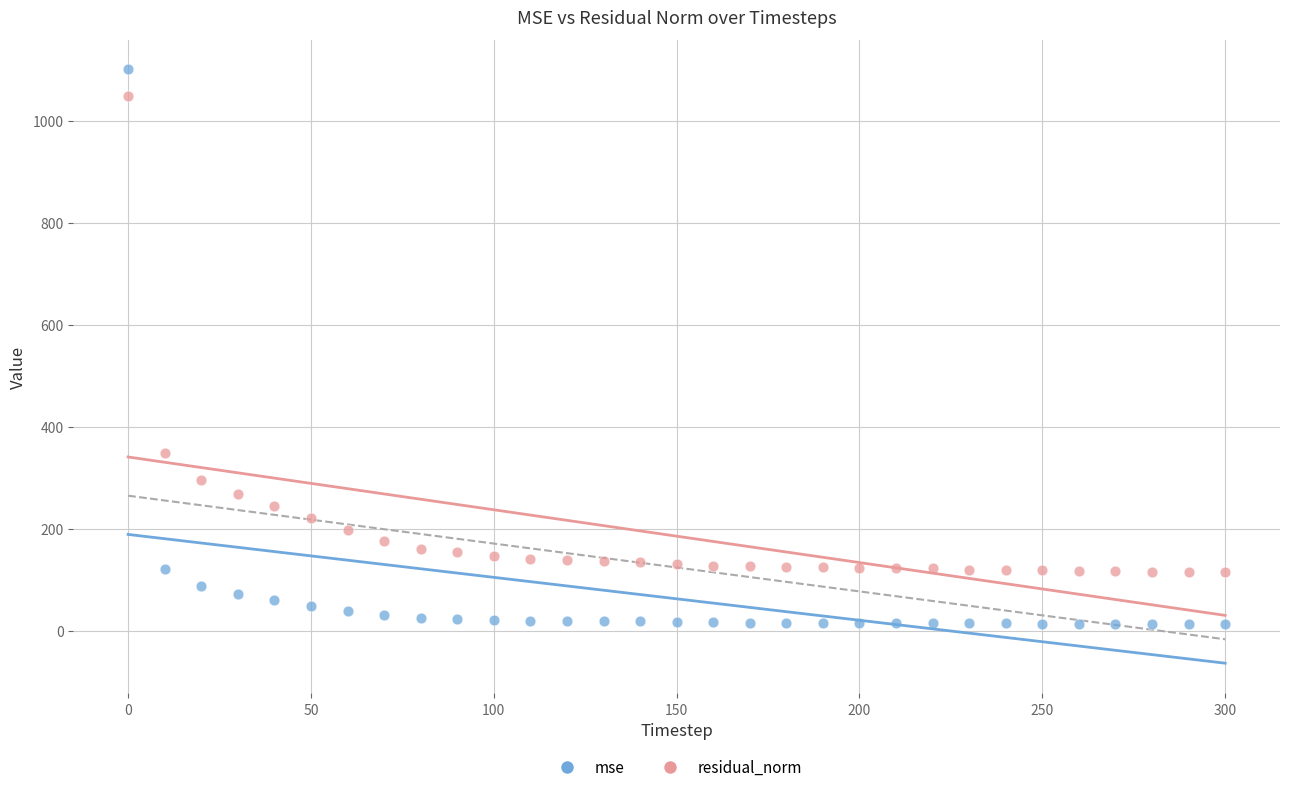

Which series contains the highest Y value?

mse